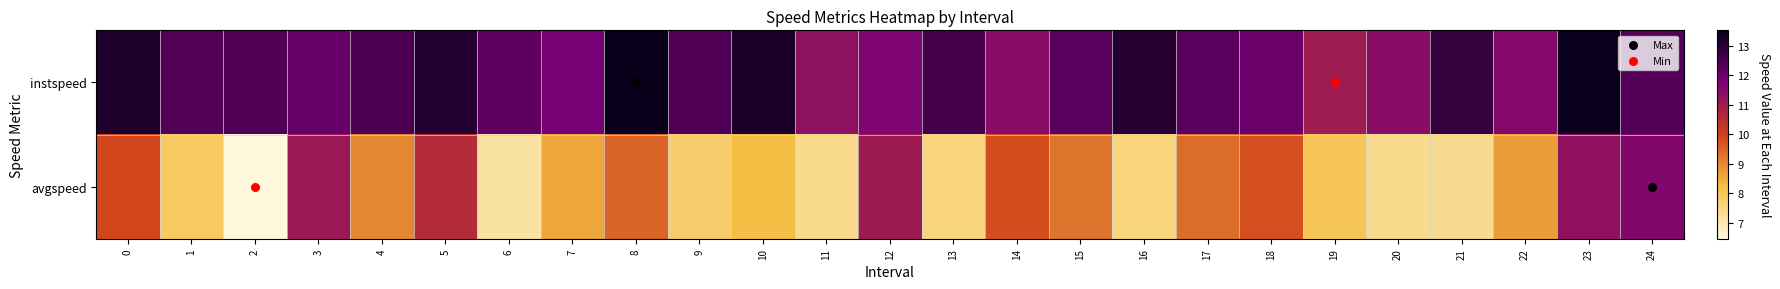

Reading left to right, list all the values displayed in this chart.

instspeed: 0=13.2	1=12.3	2=12.4	3=12.0	4=12.4	5=13.1	6=12.1	7=11.8	8=13.5	9=12.4	10=13.2	11=11.3	12=11.6	13=12.6	14=11.4	15=12.3	16=13.0	17=12.3	18=12.0	19=11.0	20=11.4	21=12.8	22=11.5	23=13.5	24=12.3
avgspeed: 0=9.9	1=7.9	2=6.5	3=11.1	4=9.0	5=10.6	6=7.1	7=8.6	8=9.5	9=7.8	10=8.3	11=7.4	12=11.0	13=7.6	14=9.8	15=9.3	16=7.6	17=9.4	18=9.8	19=8.0	20=7.4	21=7.4	22=8.7	23=11.3	24=11.6